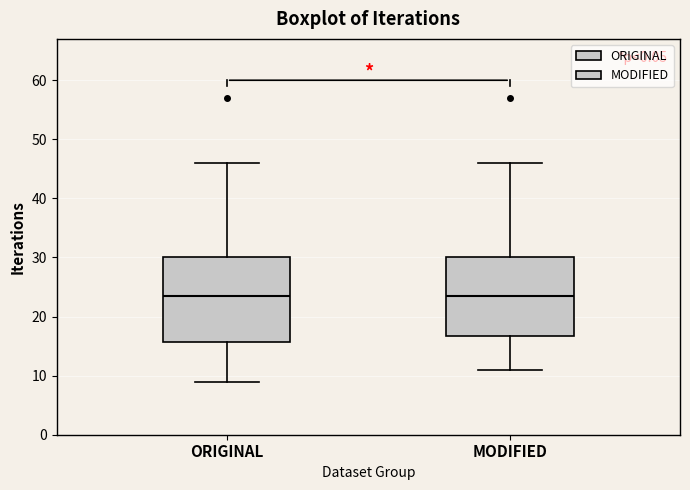

Where does the median line of the box for ORIGINAL sit on the y-axis? The values are not printed on the chart, so give them approximately, as read against the axis.

24